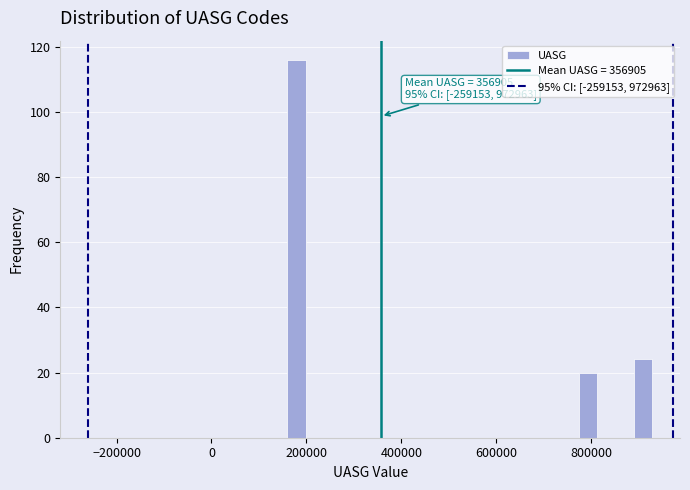

Around what value on the x-axis is the tallest bar? Give the approximate position of its centre, as read against the axis.

180000